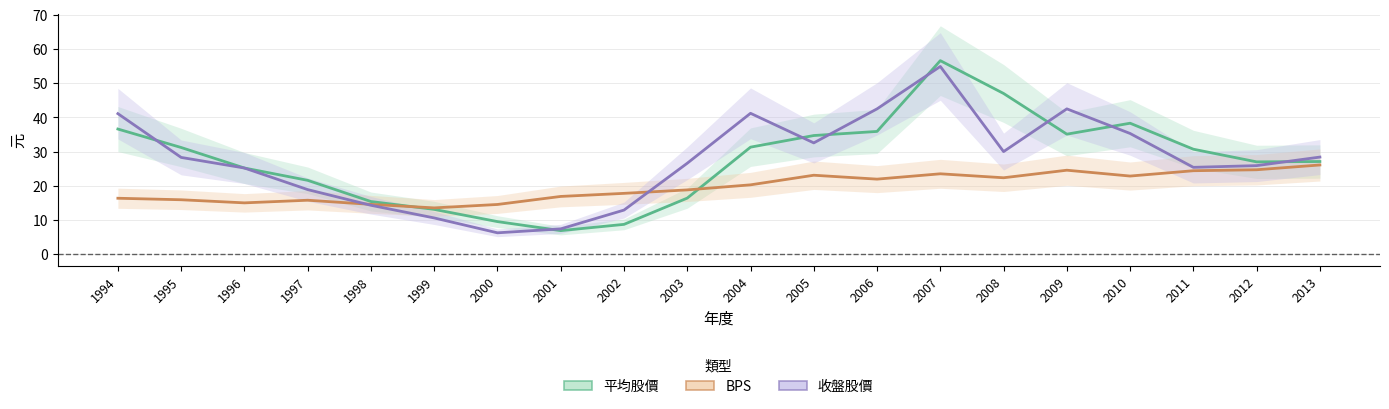

List the labels in order of 收盤股價 value, smallest first.

2000, 2001, 1999, 2002, 1998, 1997, 1996, 2011, 2012, 2003, 1995, 2013, 2008, 2005, 2010, 1994, 2004, 2006, 2009, 2007